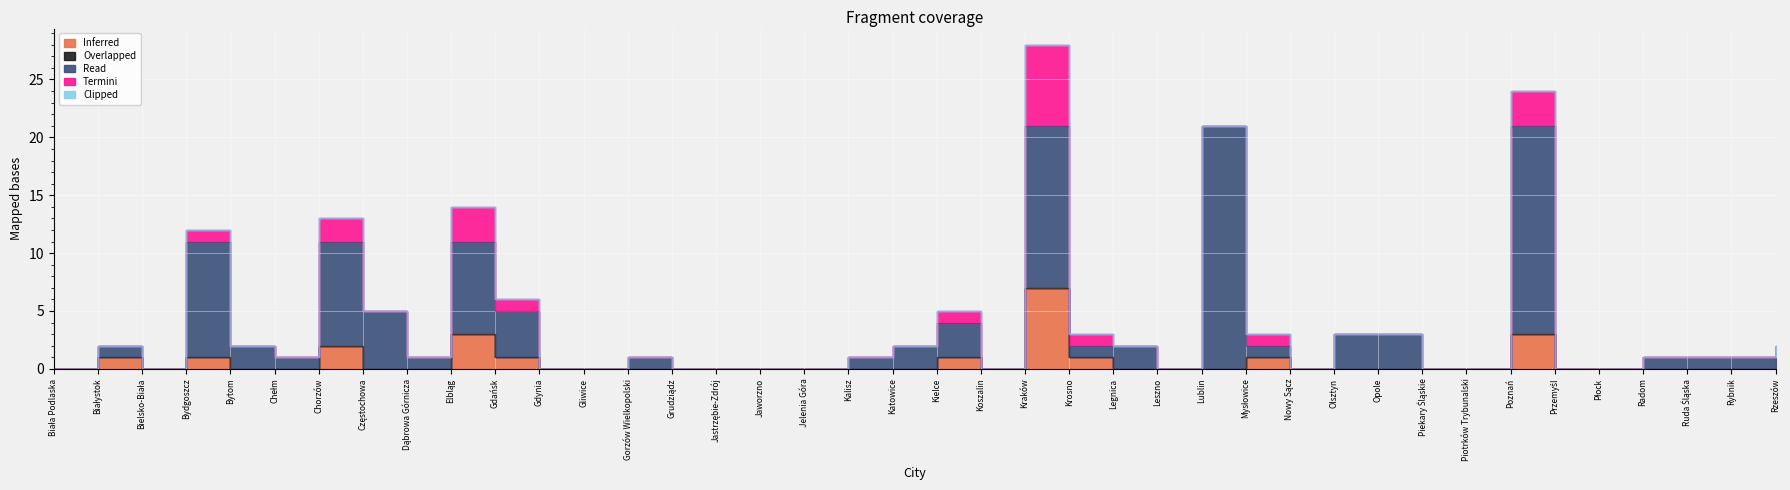

The Termini series shows 0 at Katowice. True or false?

True